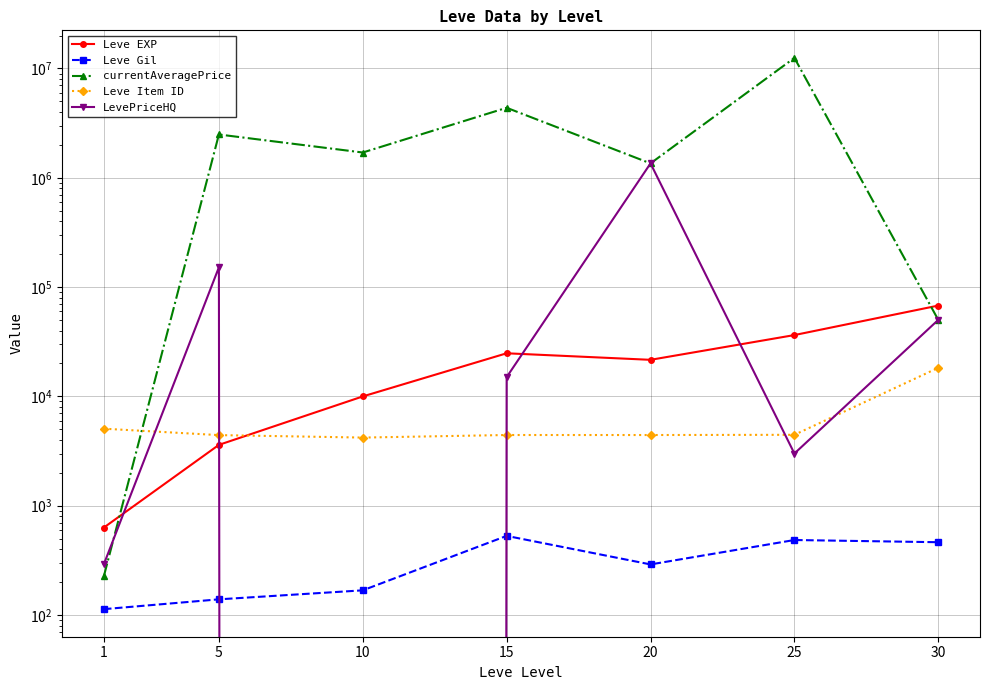

What is the spread (max minus min) of values at 20?

1354384.0